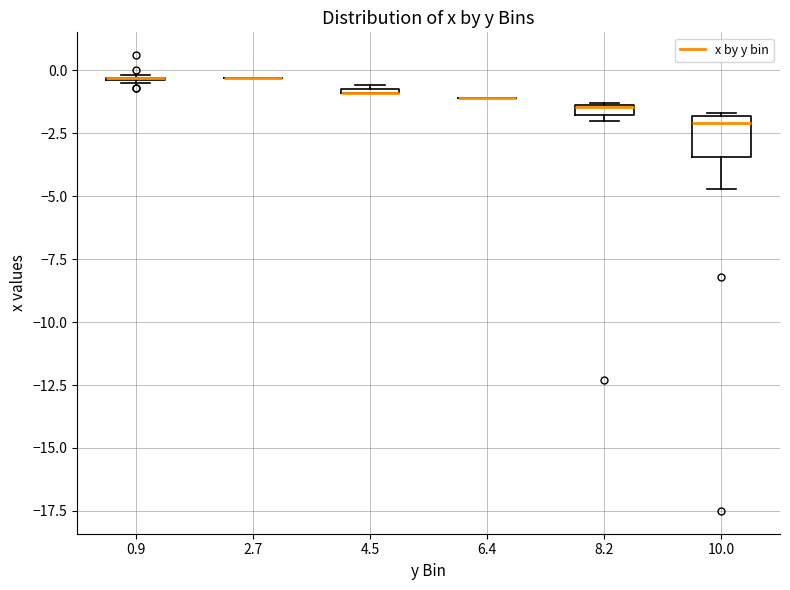

Comparing the boxes themselves (not the whiskers), which one is the tallest?

10.0